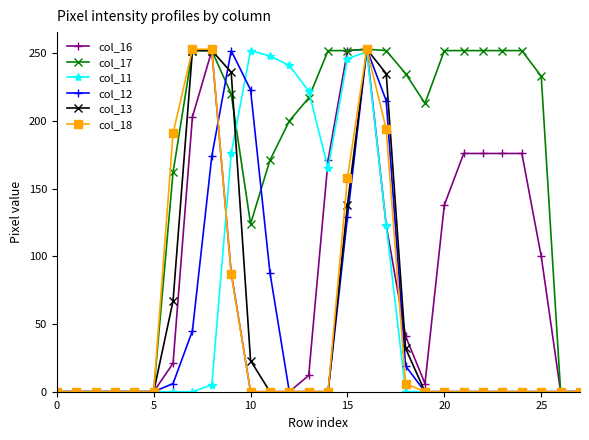

What is the greatest value displayed?

253